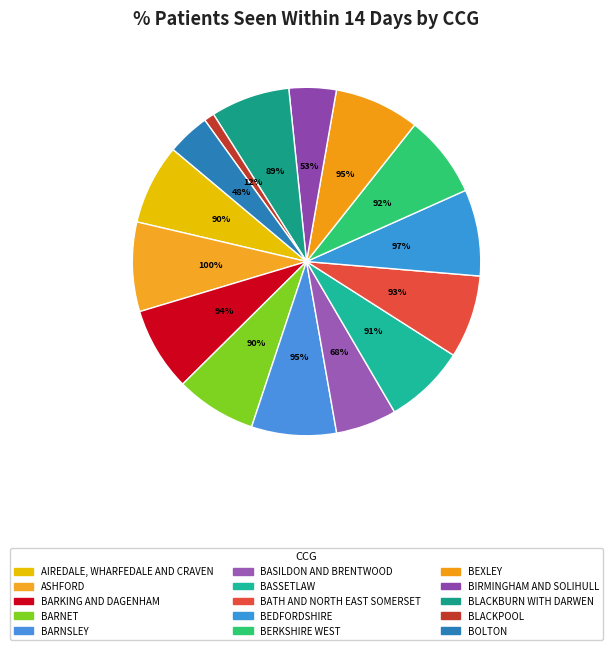

Count the number of slices in the pie.

15